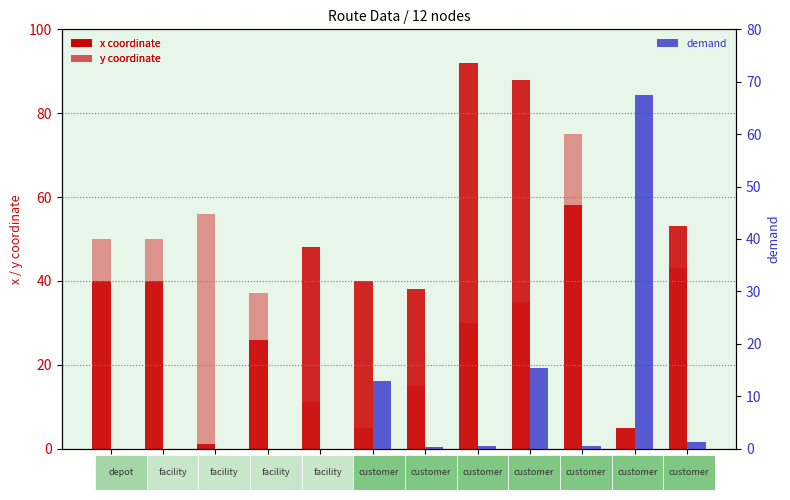

Reading left to right, list all the values displayed in this chart.

x coordinate: 40.0	40.0	1.0	26.0	48.0	40.0	38.0	92.0	88.0	58.0	5.0	53.0
y coordinate: 50.0	50.0	56.0	37.0	11.0	5.0	15.0	30.0	35.0	75.0	5.0	43.0
demand: 0.0	0.0	0.0	0.0	0.0	12.8	0.3	0.4	15.4	0.5	67.5	1.3